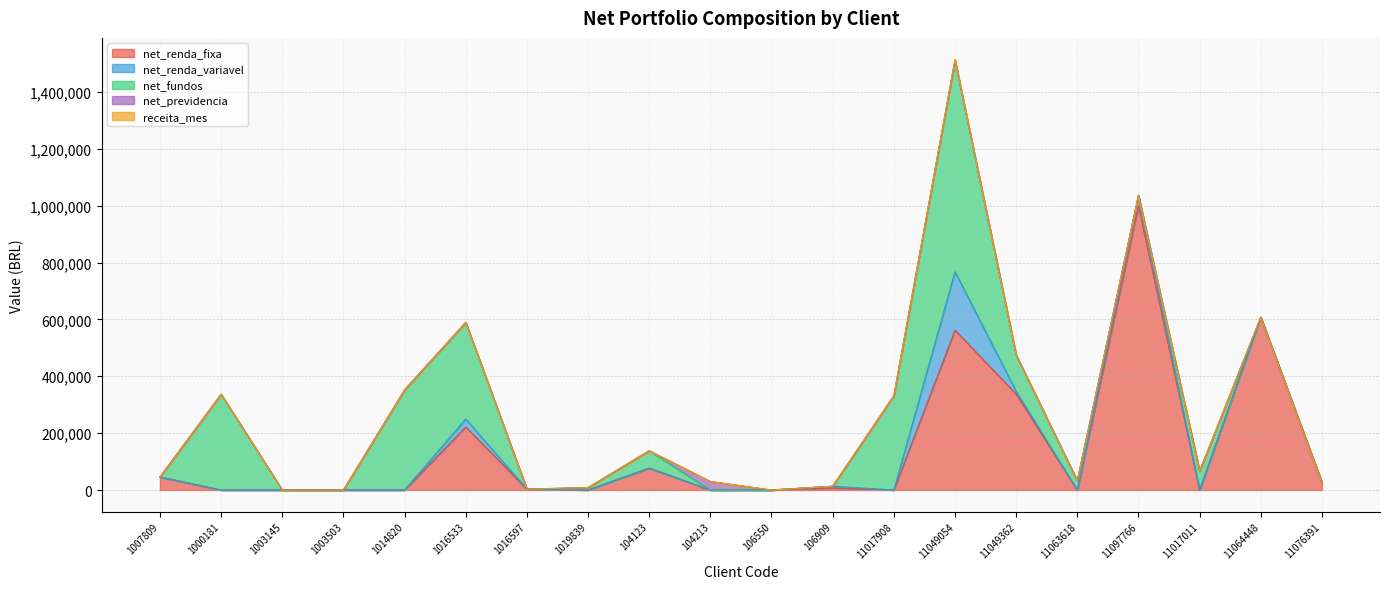

What position from the right is 1007809?

20